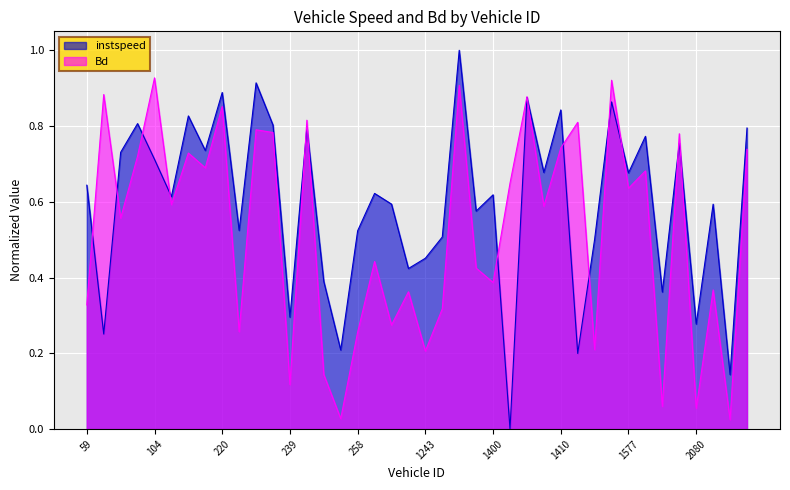

Where is Bd nearest to the value 0?

2087.0